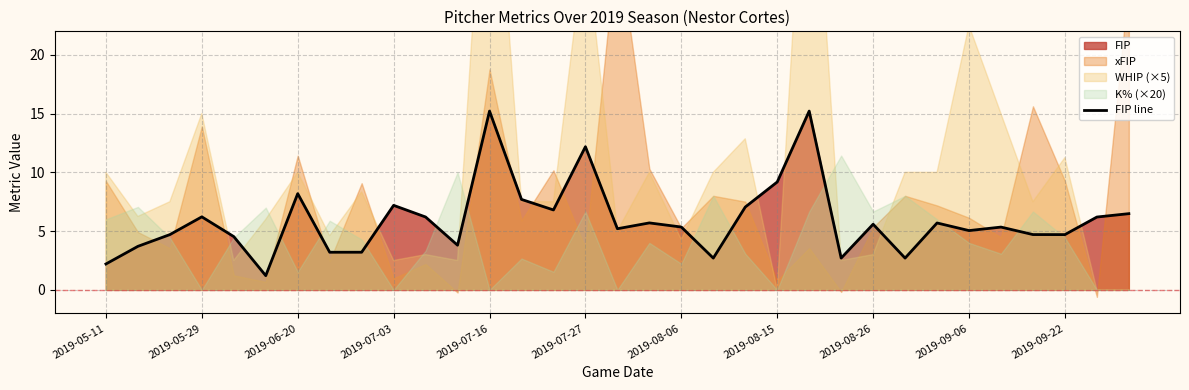

What is the sum of all values?

195.8